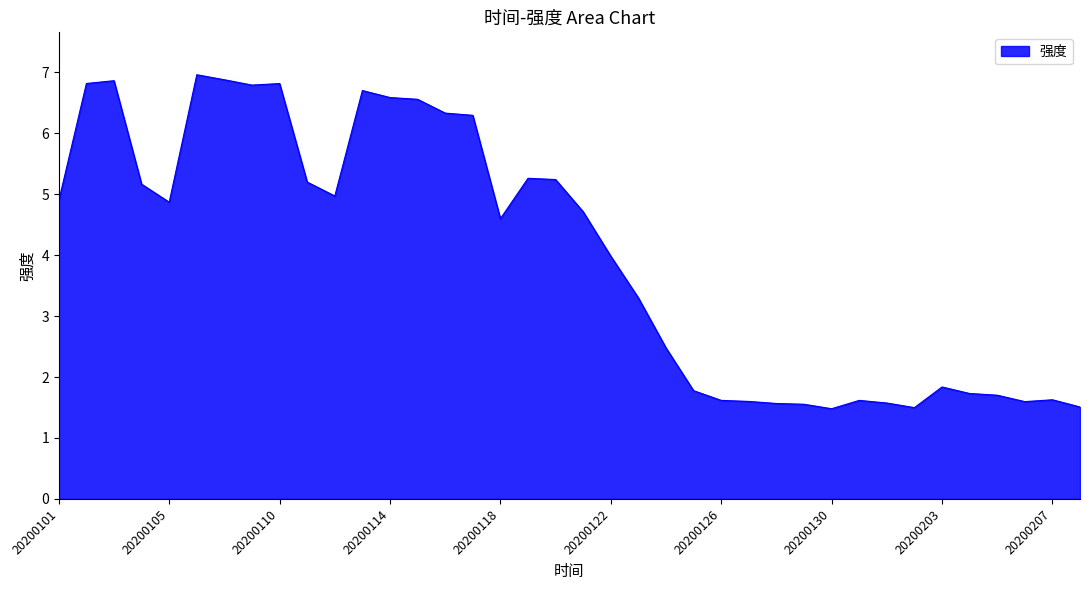

What is the difference between the maximum and minimum values?

5.5